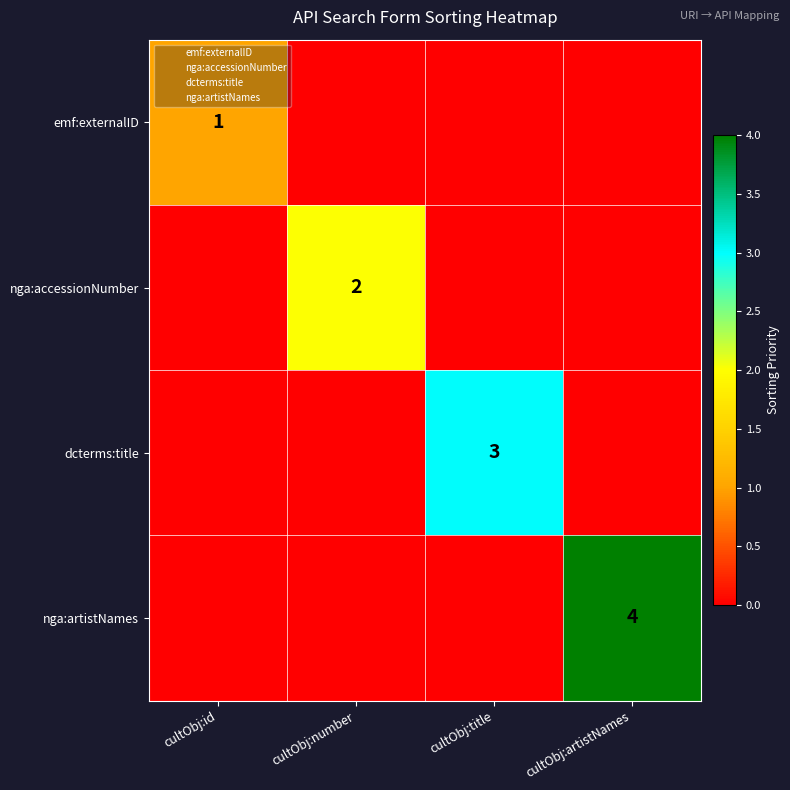

Which series has the largest total across all categories?

nga:artistNames